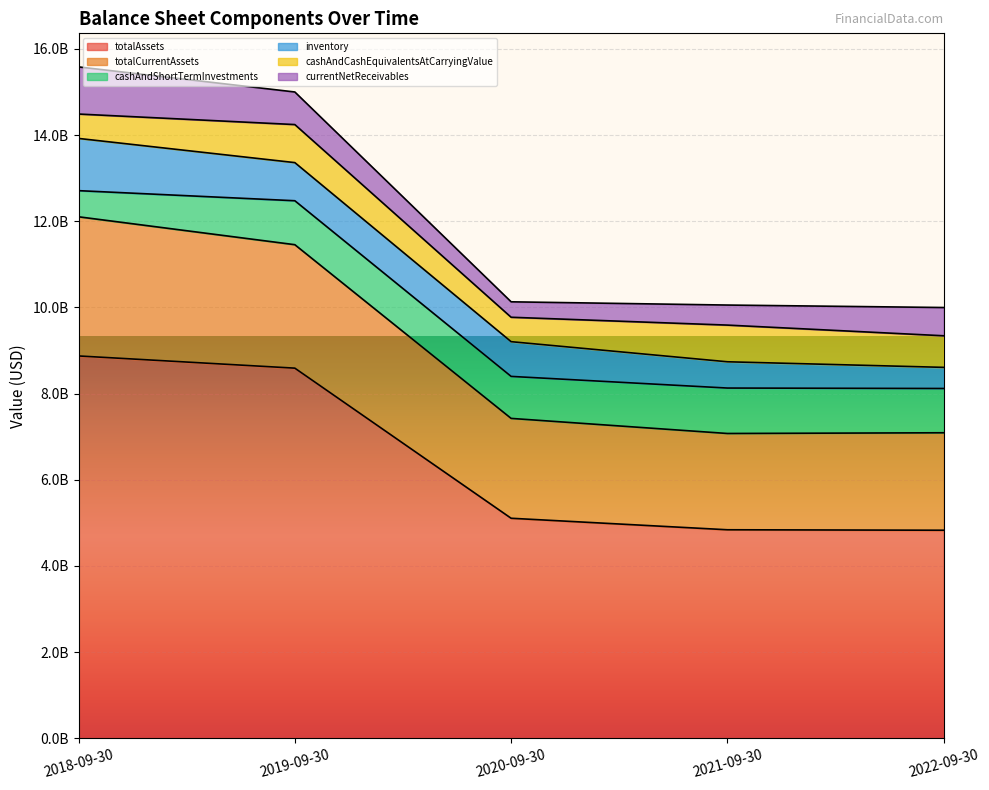

Between 2019-09-30 and 2020-09-30, which series saw the biggest shift?

totalAssets